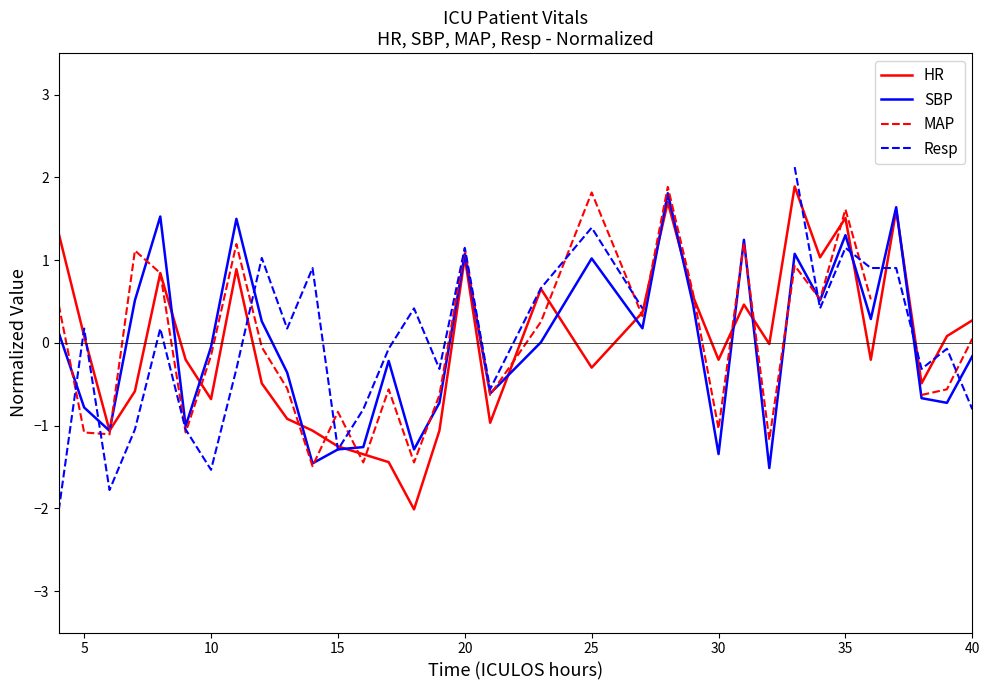

What is the maximum value for SBP?

1.8